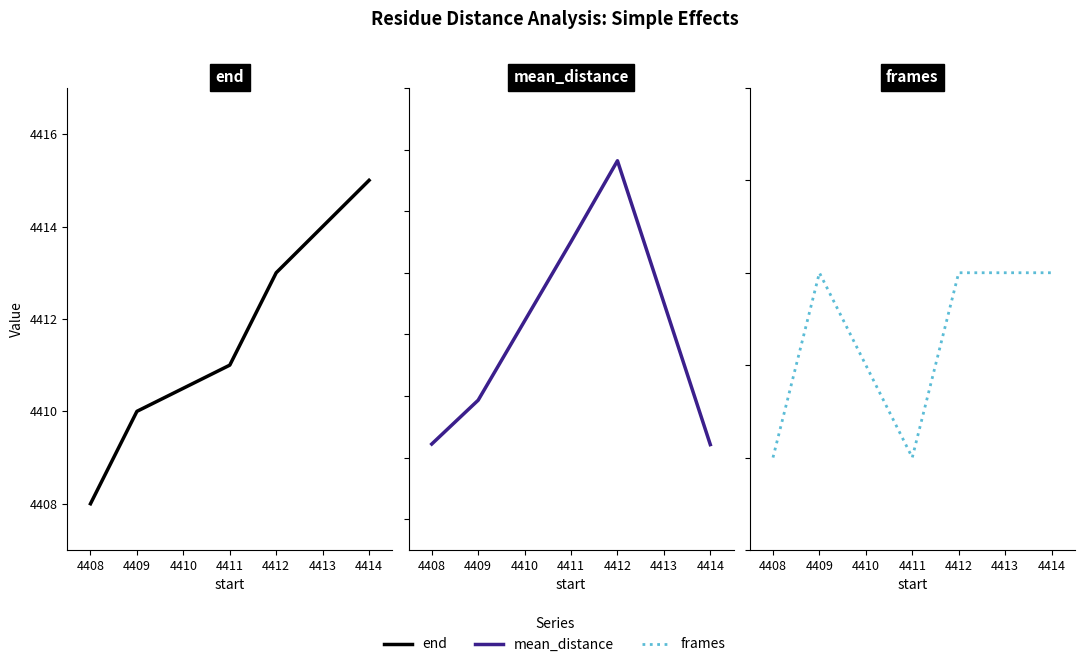

True or false: frames has a value of 1.0 at 4411.

True